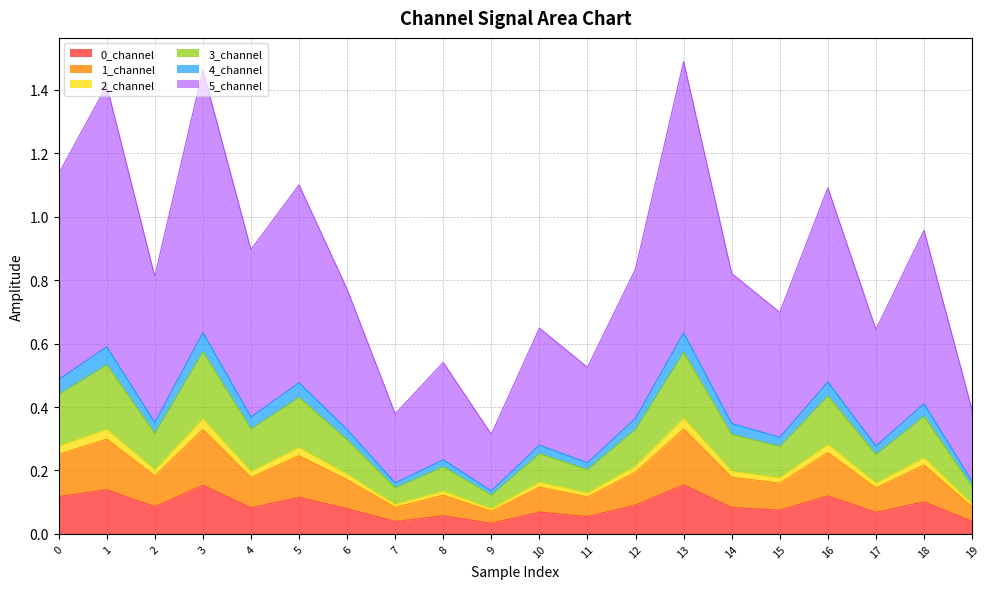

The value of 1_channel at 17 is 0.3. True or false?

False